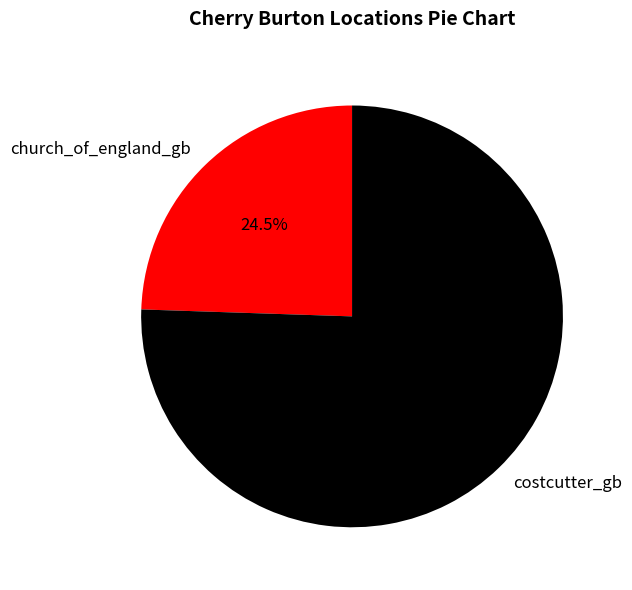

Which has a higher value, costcutter_gb or church_of_england_gb?

costcutter_gb